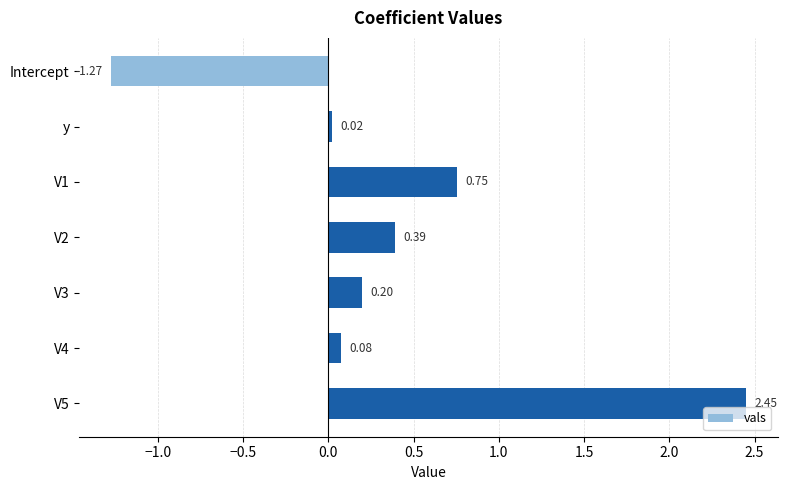

What is the change in value from Intercept to V2?

+1.7